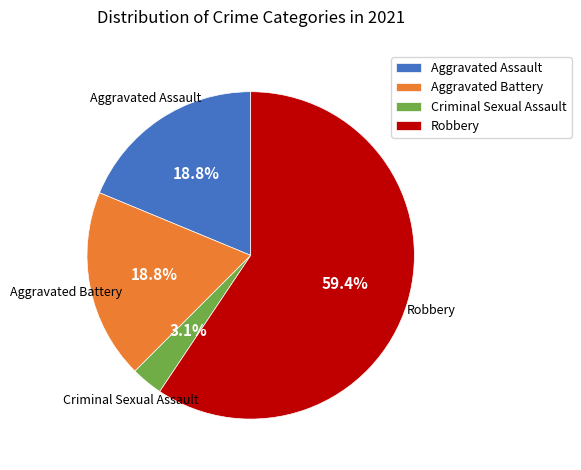

Approximately how many times larger is the value at Criminal Sexual Assault compared to Aggravated Battery?

0.2